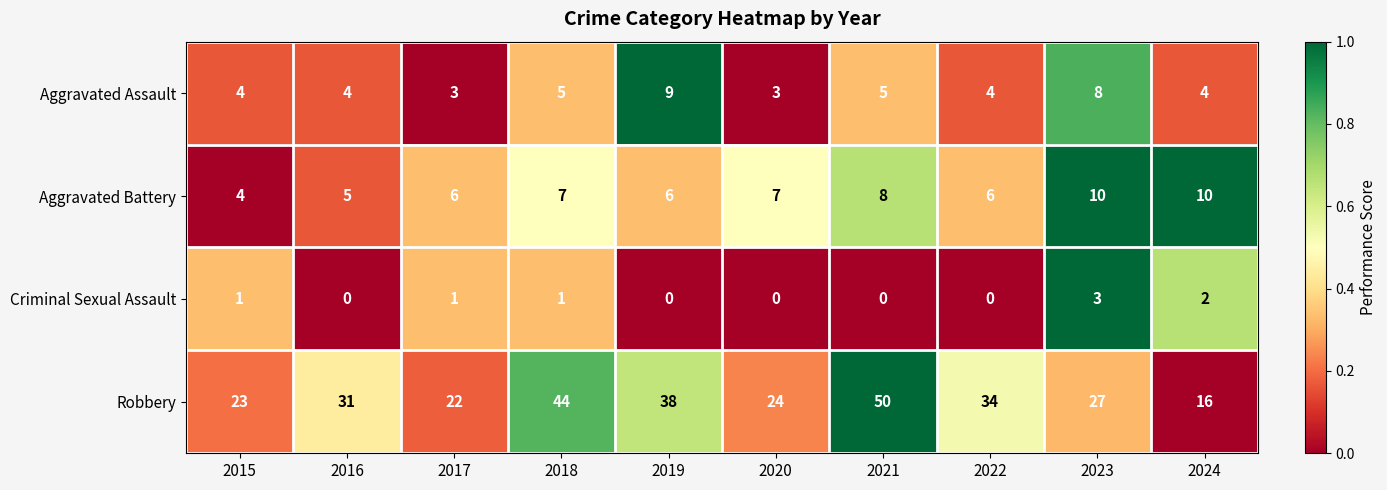

What is the spread (max minus min) of values at 2022?

34